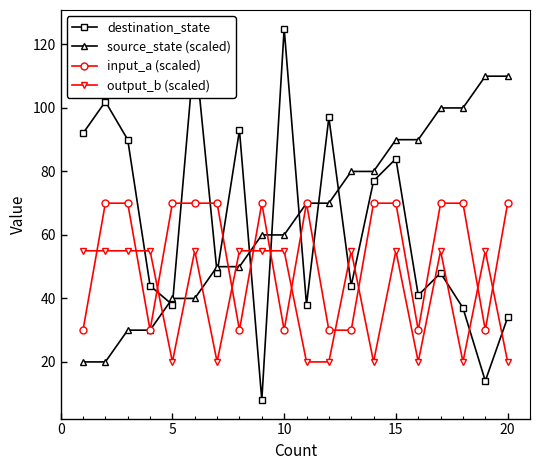

How many lines are shown in the chart?

4